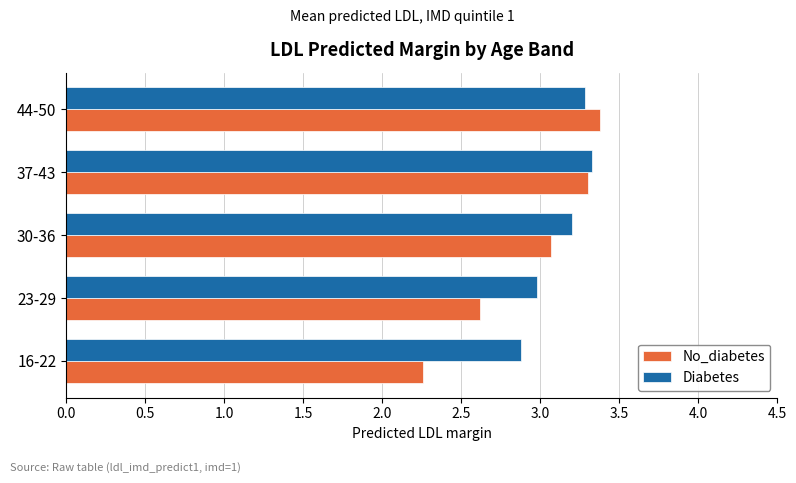

List the series in order of their overall mean, lowest first.

No_diabetes, Diabetes